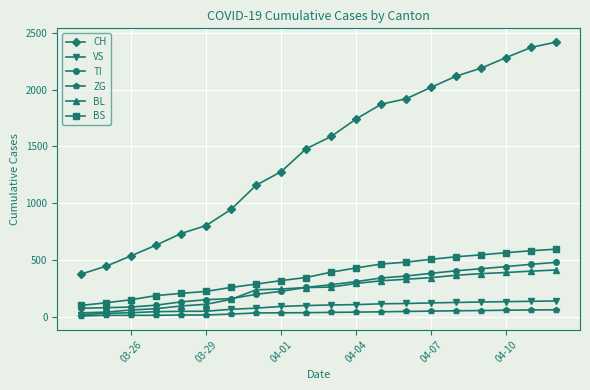

How many lines are shown in the chart?

6